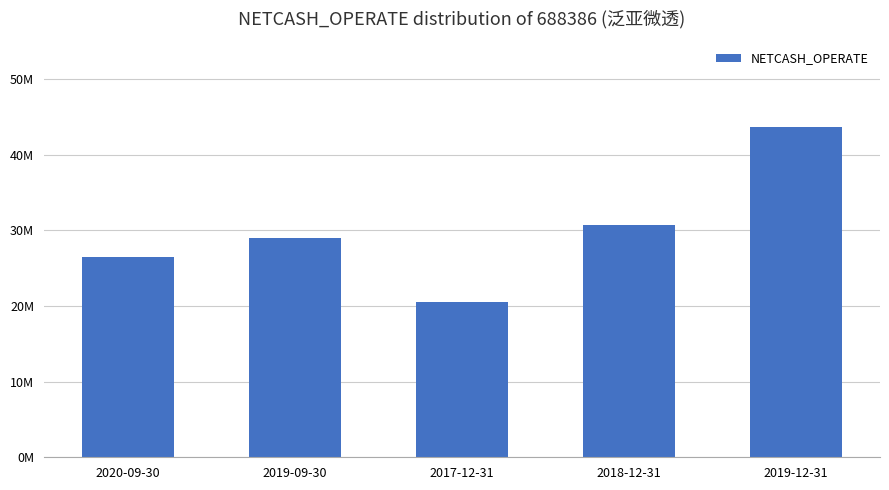

What is the ratio of the value at 2017-12-31 to the value at 2018-12-31?

0.7